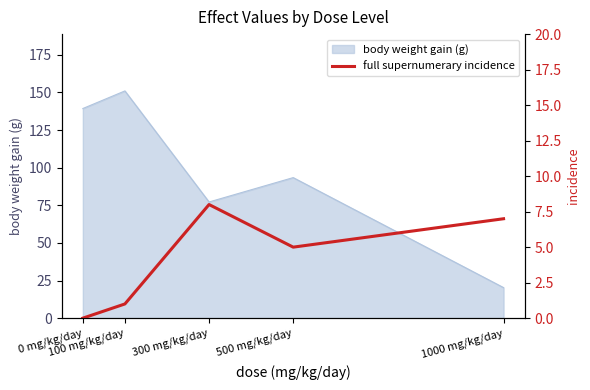

What is the lowest value of the body weight gain (g) series?

20.3